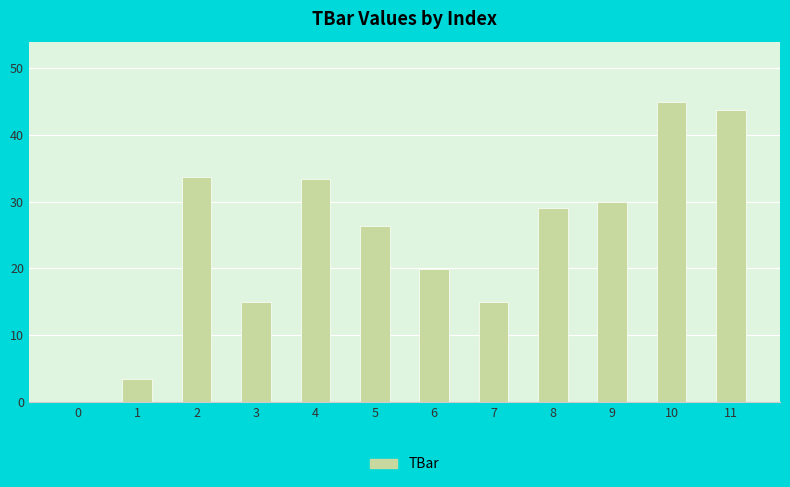

What is the greatest value displayed?

45.0